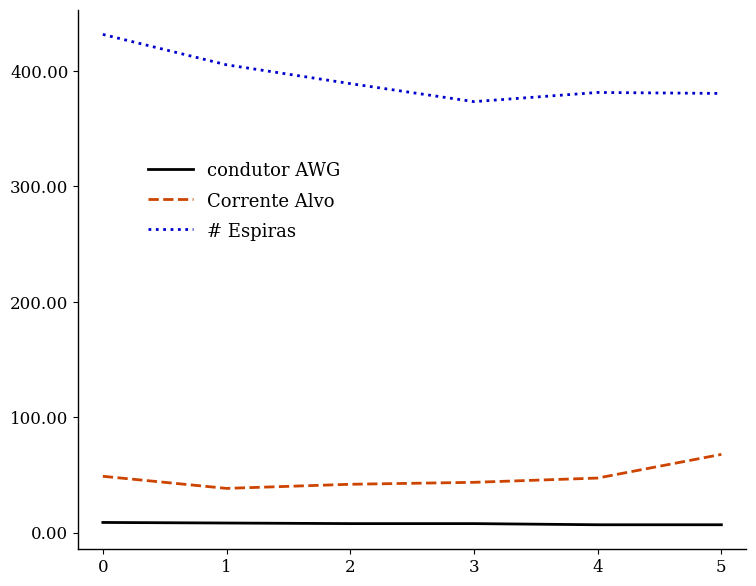

Is this an area chart (filled region under the line)?

No